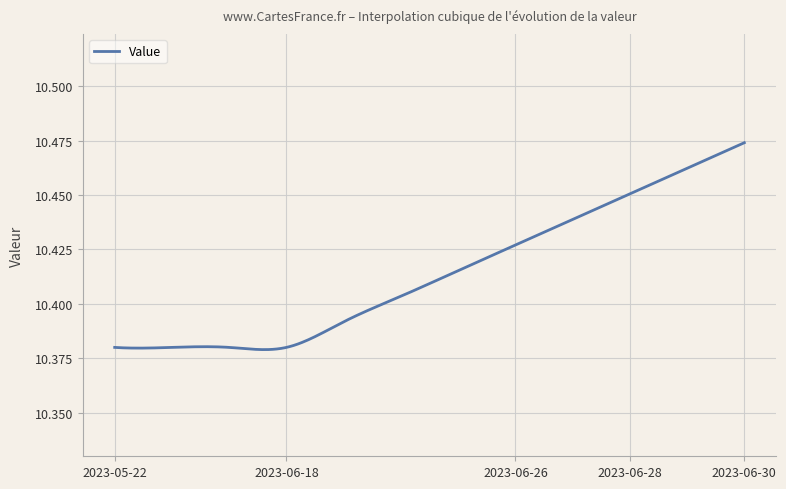

Does the chart display data point markers on the line(s)?

No